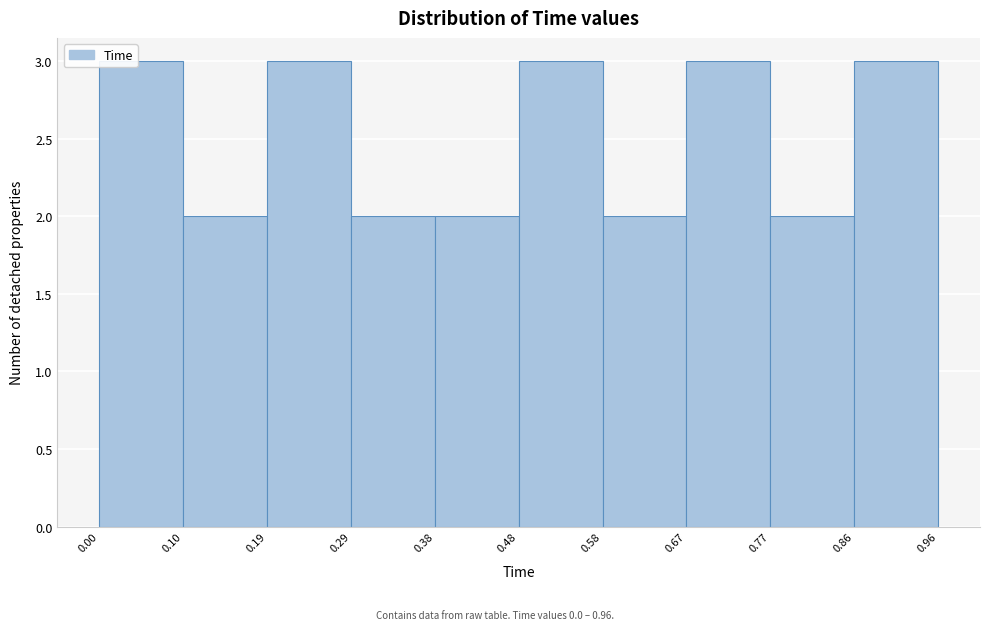

Reading left to right, list every bar in this chart as the range it spans on the x-axis followed by its height. The values are not printed on the chart, so give them approximately, as read against the axis.

0.00 to 0.10: 3
0.10 to 0.19: 2
0.19 to 0.29: 3
0.29 to 0.38: 2
0.38 to 0.48: 2
0.48 to 0.58: 3
0.58 to 0.67: 2
0.67 to 0.77: 3
0.77 to 0.86: 2
0.86 to 0.96: 3